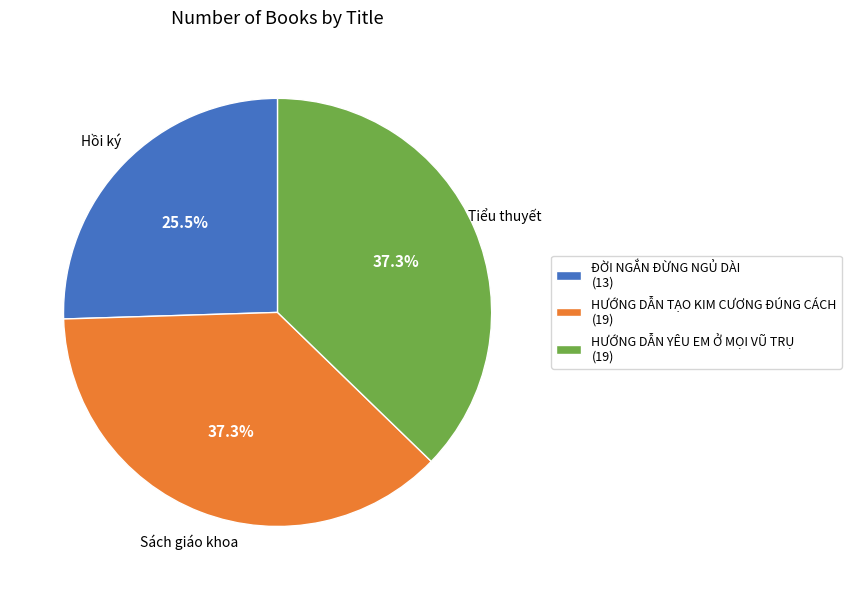

True or false: HƯỚNG DẪN TẠO KIM CƯƠNG ĐÚNG CÁCH accounts for 44% of the total.

False